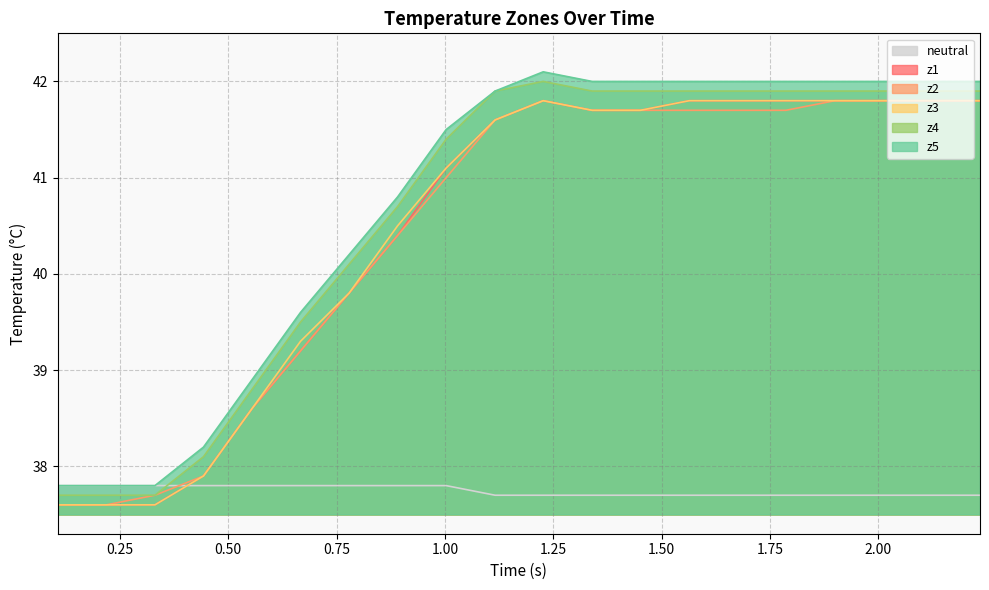

Count the number of categories in the chart.

20